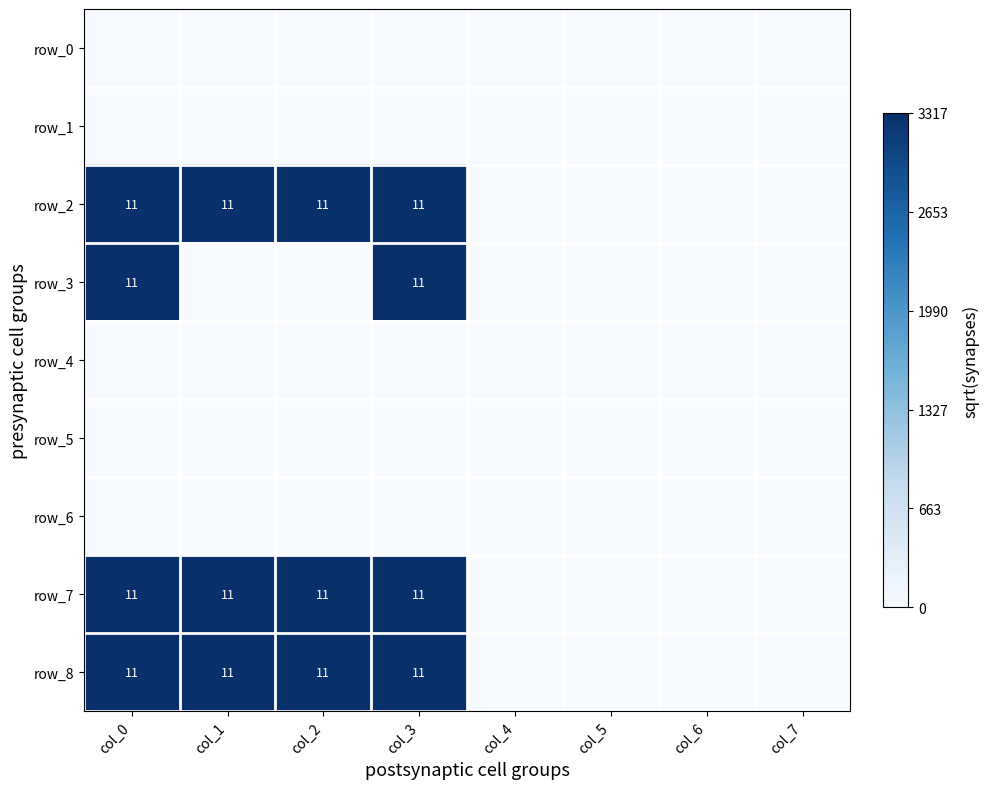

Which series changed the most between col_2 and col_6?

row_2